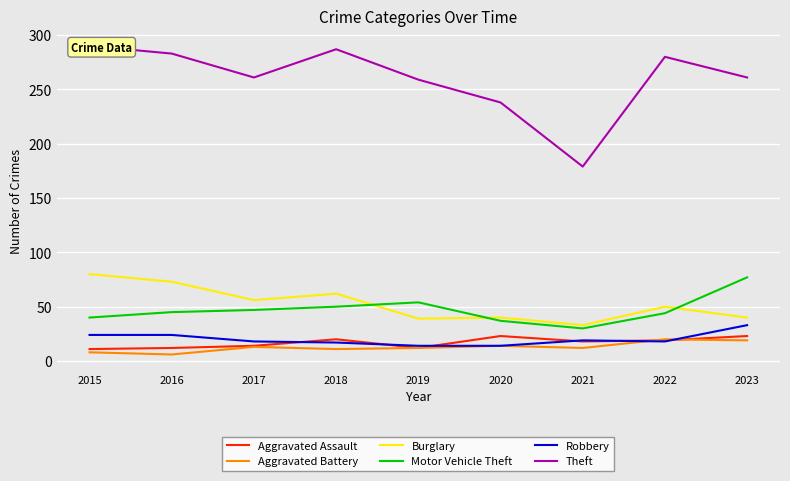

True or false: Theft and Aggravated Assault cross at least once.

False